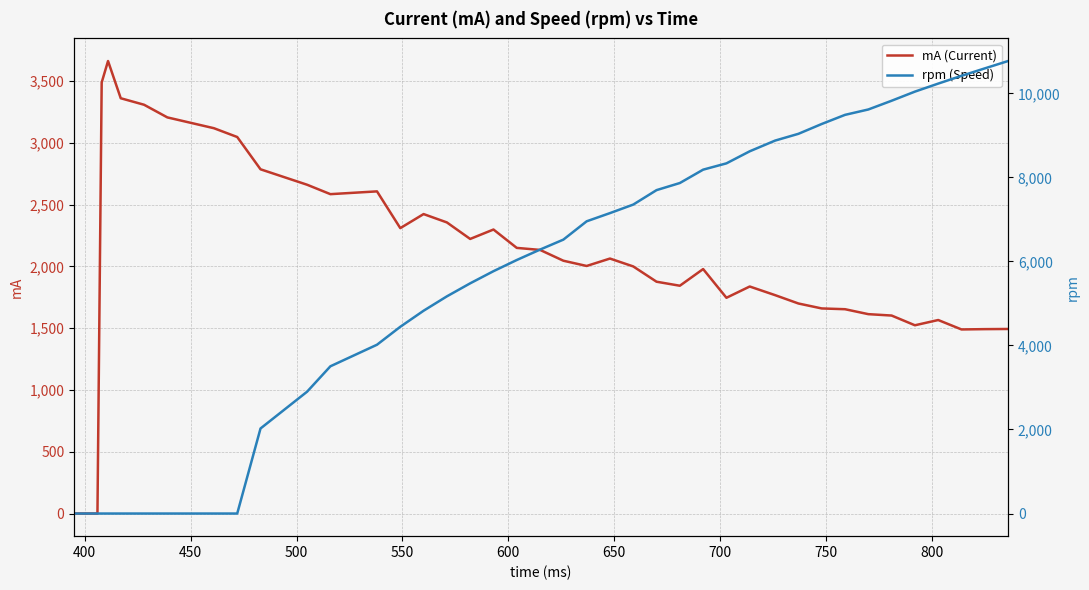

Does the chart display data point markers on the line(s)?

No